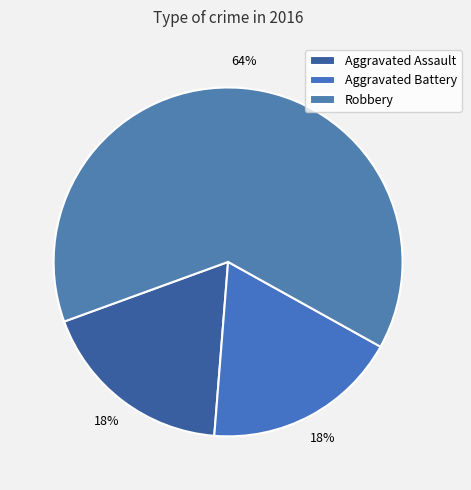

The Robbery slice represents 75% of the pie. True or false?

False